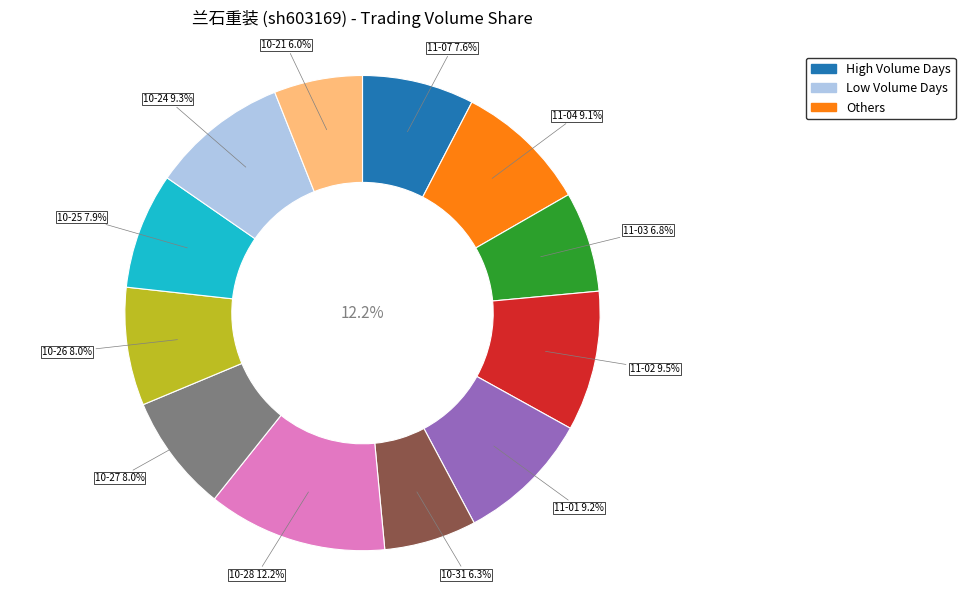

To the nearest percent, what is the average slice percentage?

8%